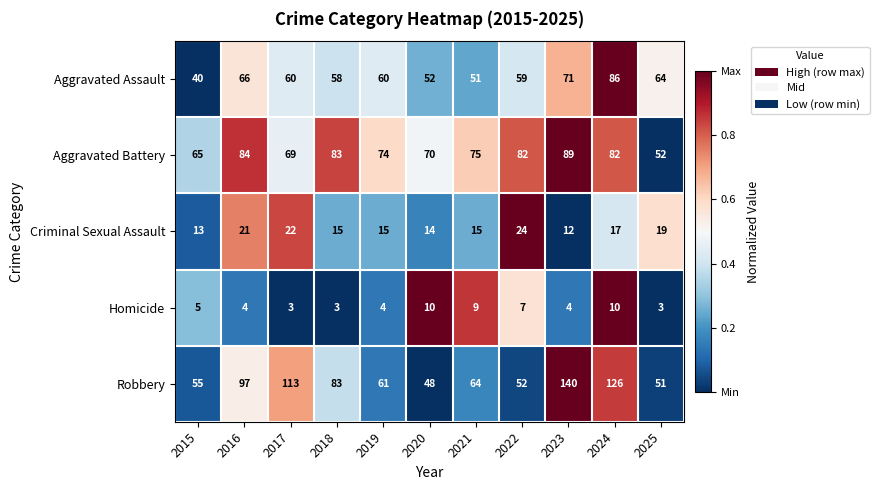

What is the difference between the maximum and minimum values in the Aggravated Battery series?

37